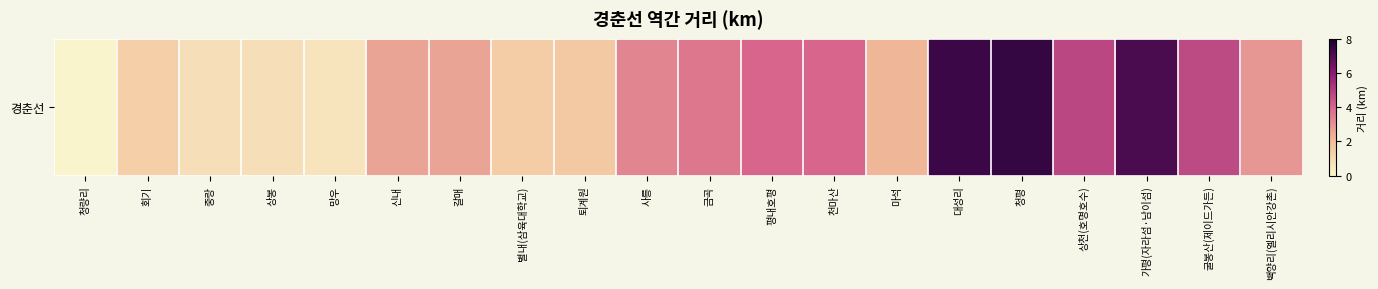

What is the difference between the values at 청평 and 백양리(엘리시안강촌)?

4.6